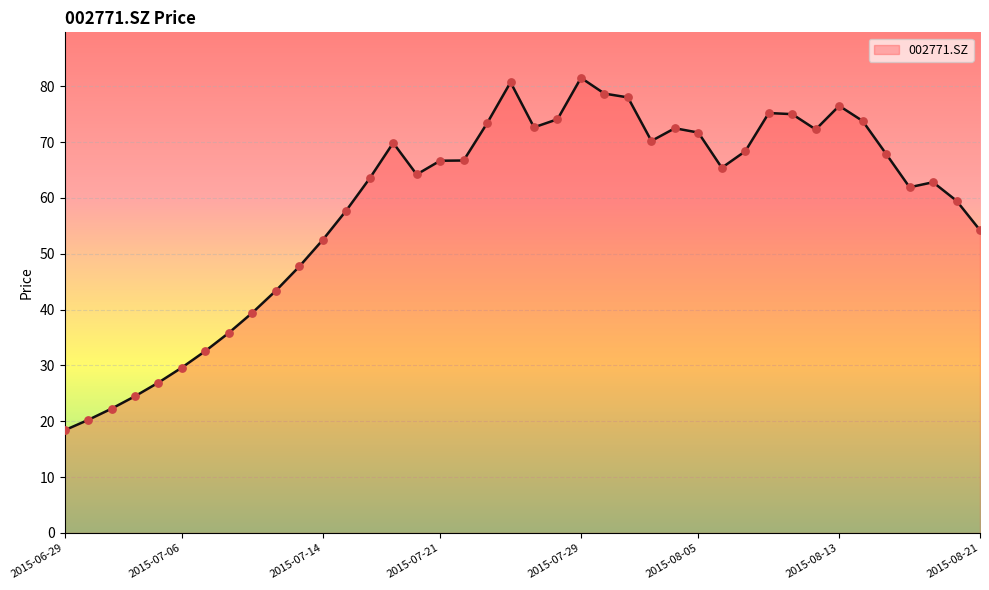

What is the greatest value displayed?

81.5